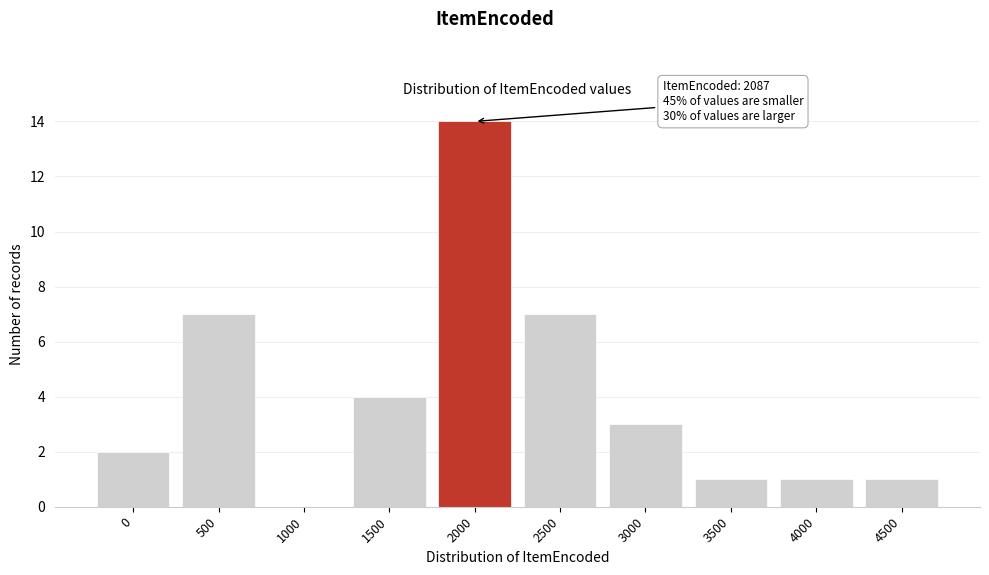

Reading left to right, transcribe all the data shown in this chart.

0=2	500=7	1000=0	1500=4	2000=14	2500=7	3000=3	3500=1	4000=1	4500=1